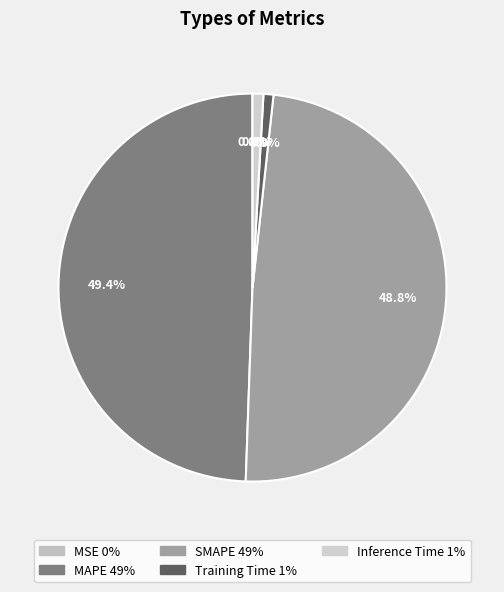

To the nearest percent, what is the difference between the SMAPE and MAPE slice percentages?

1%